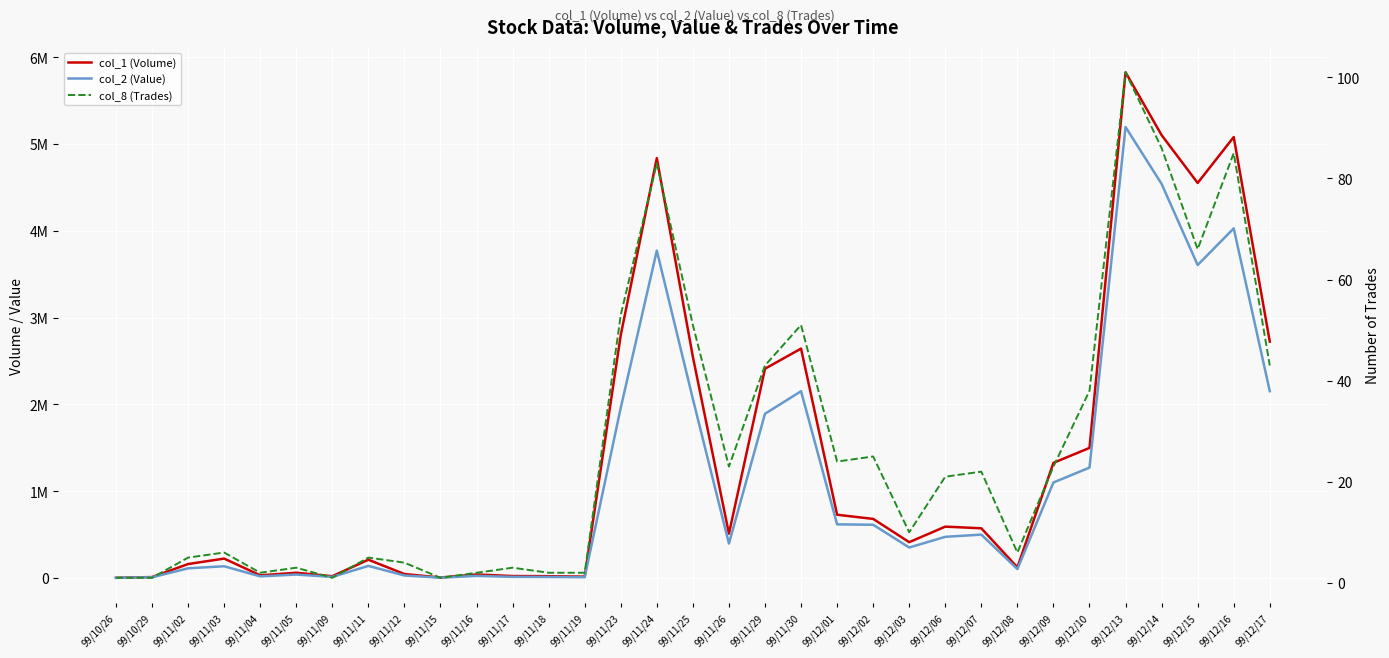

What position from the right is 99/11/18?

21